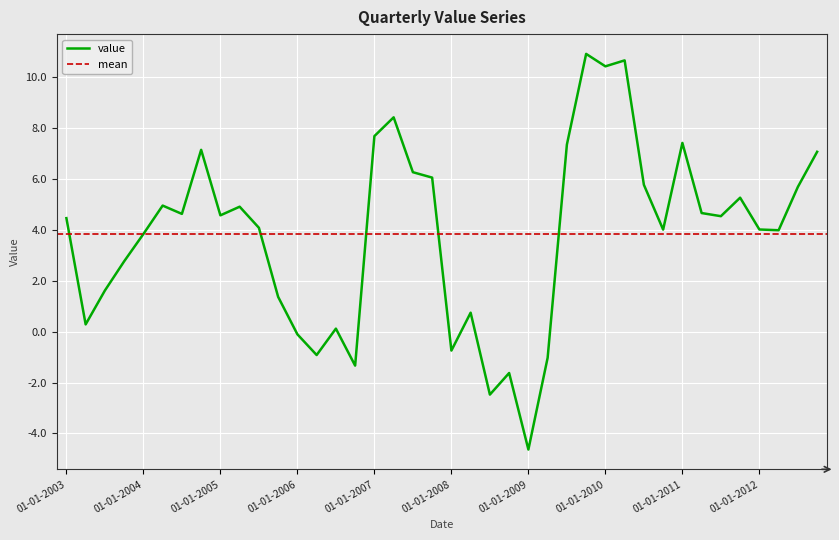

What is the minimum value shown in the chart?

-4.6